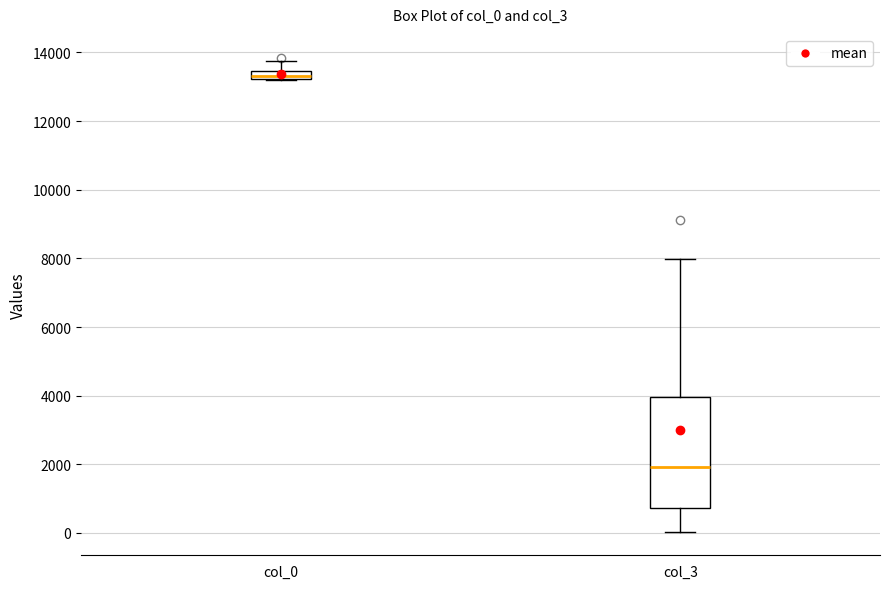

Where is the lower edge of the box for col_0 on the y-axis? The values are not printed on the chart, so give them approximately, as read against the axis.

13200